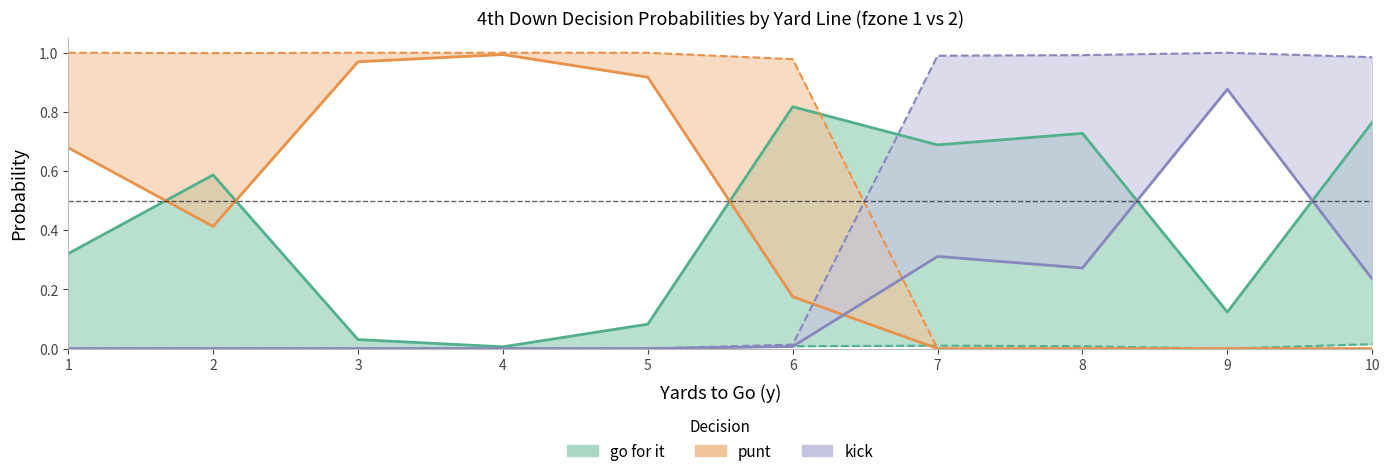

Which series has the widest spread of values?

punt – fzone 2